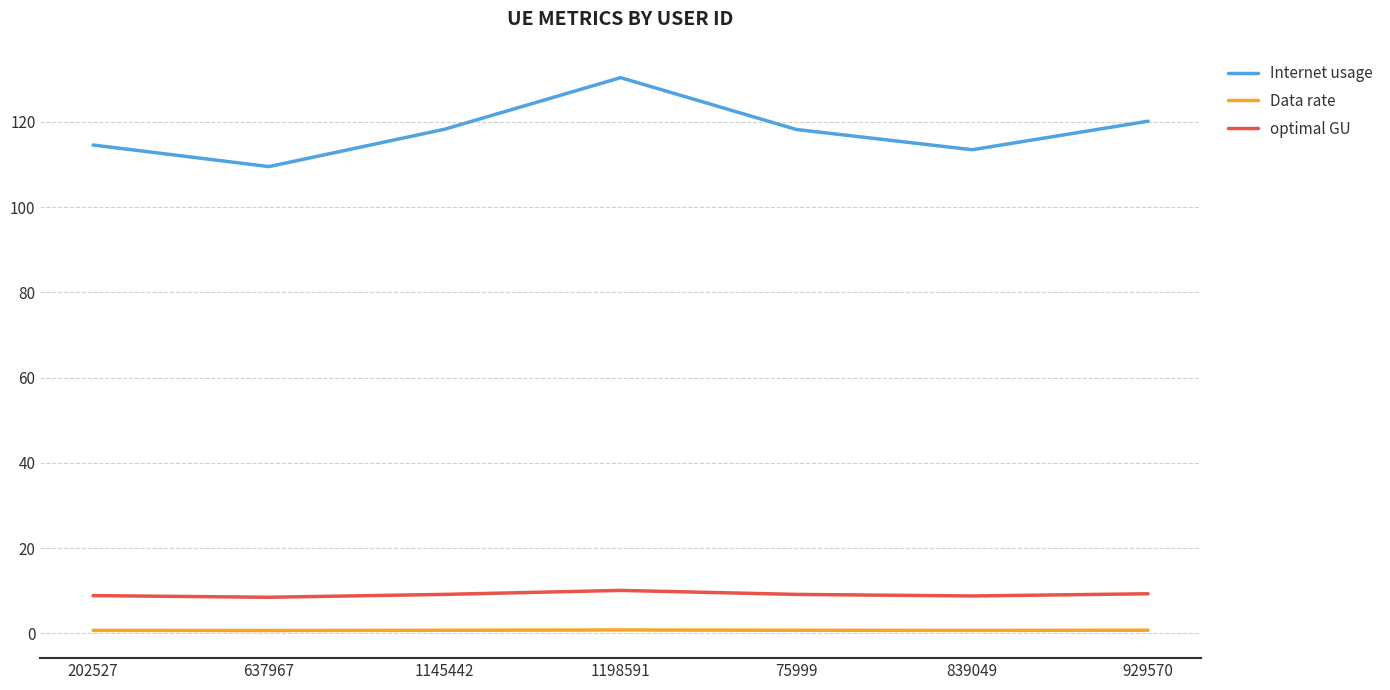

True or false: Data rate and optimal GU intersect in this chart.

False